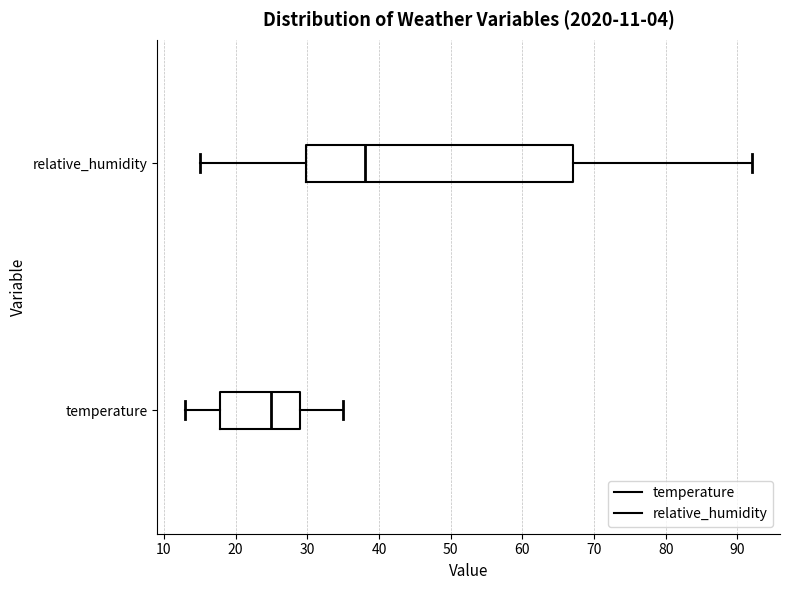

Comparing the boxes themselves (not the whiskers), which one is the widest?

relative_humidity